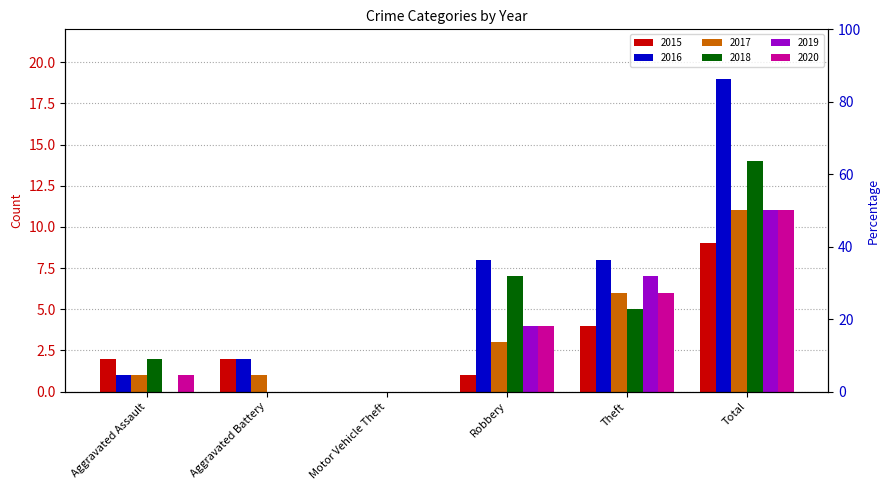

How many positive values does the 2017 series have?

5